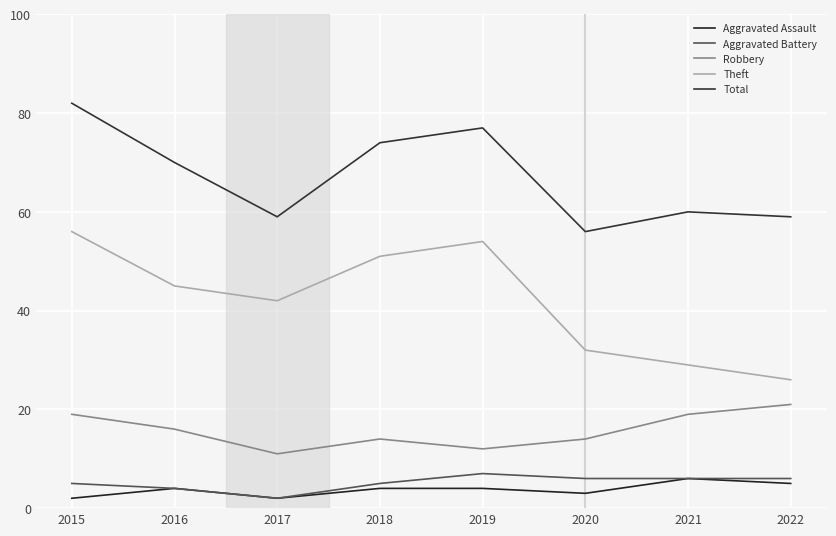

At which category does Theft reach its first local peak?

2019